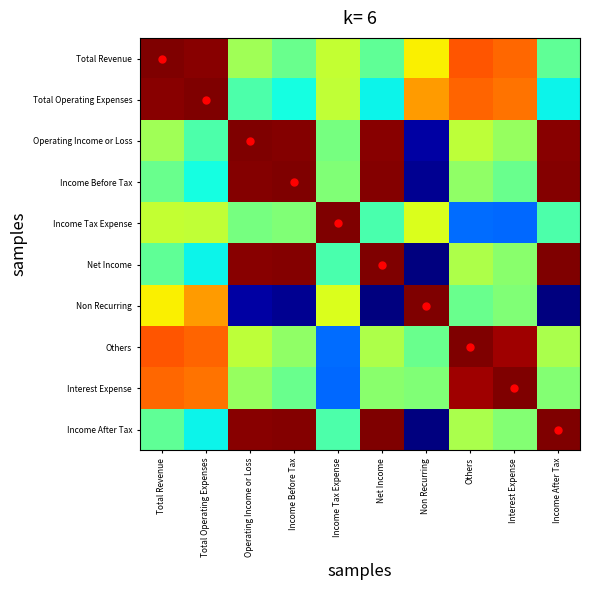

Which series has the largest total across all categories?

Total Revenue